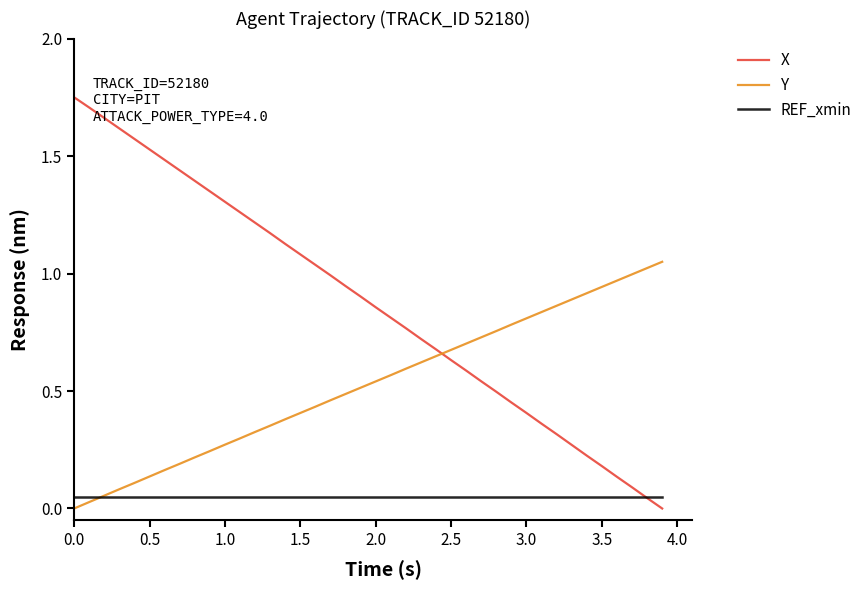

Rank the series by their average value, from highest to lowest.

X, Y, REF_xmin